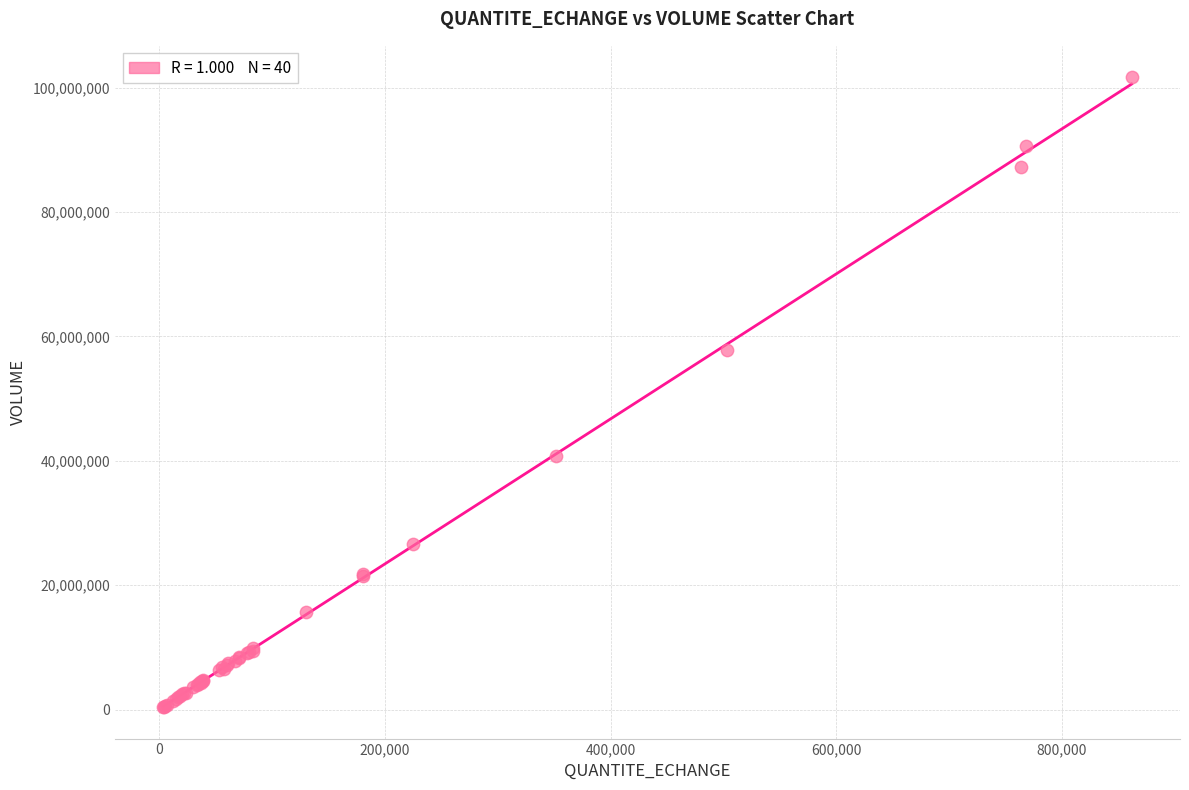

What Y value in the scatter plot is closest to 51033179?

57838590.4